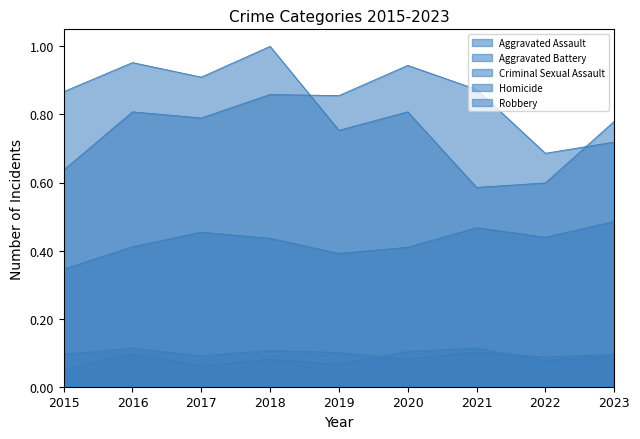

Does the chart have visible grid lines?

No